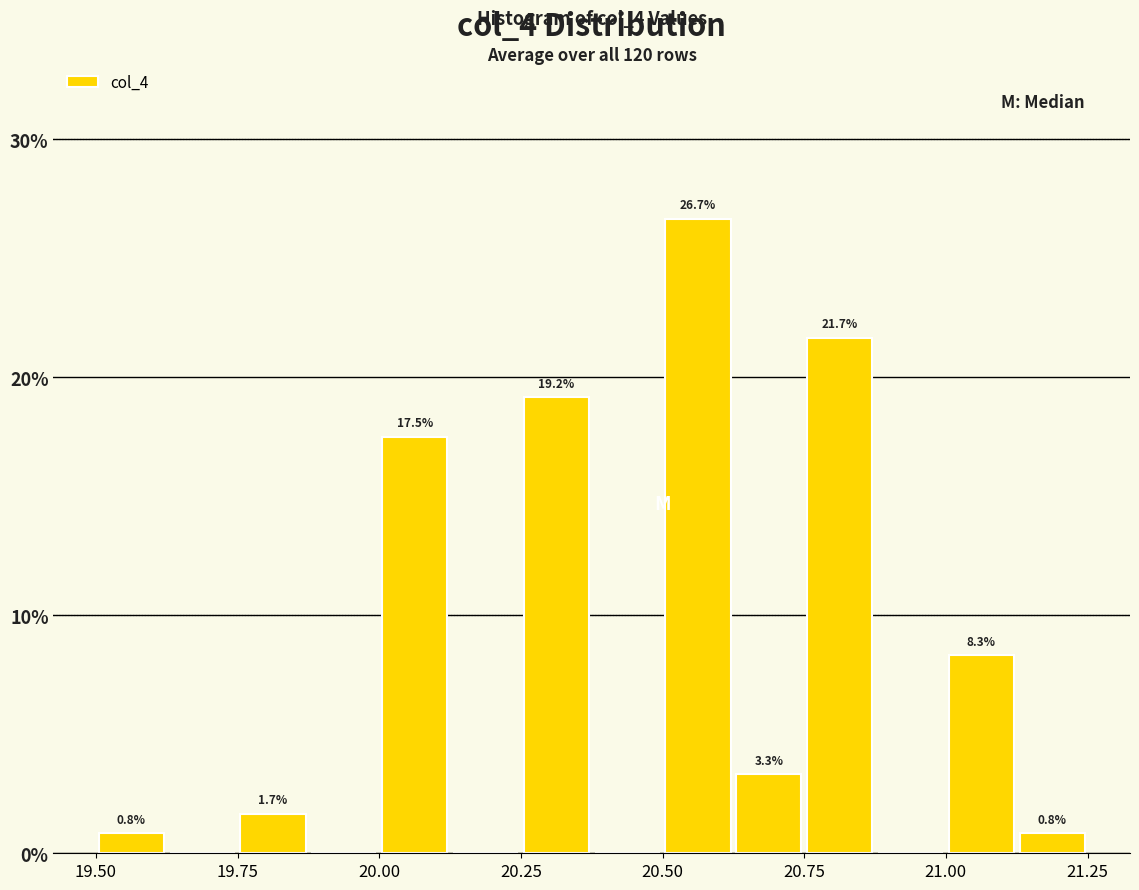

Read against the x-axis, roughly where is the centre of the tallest bar?

20.55